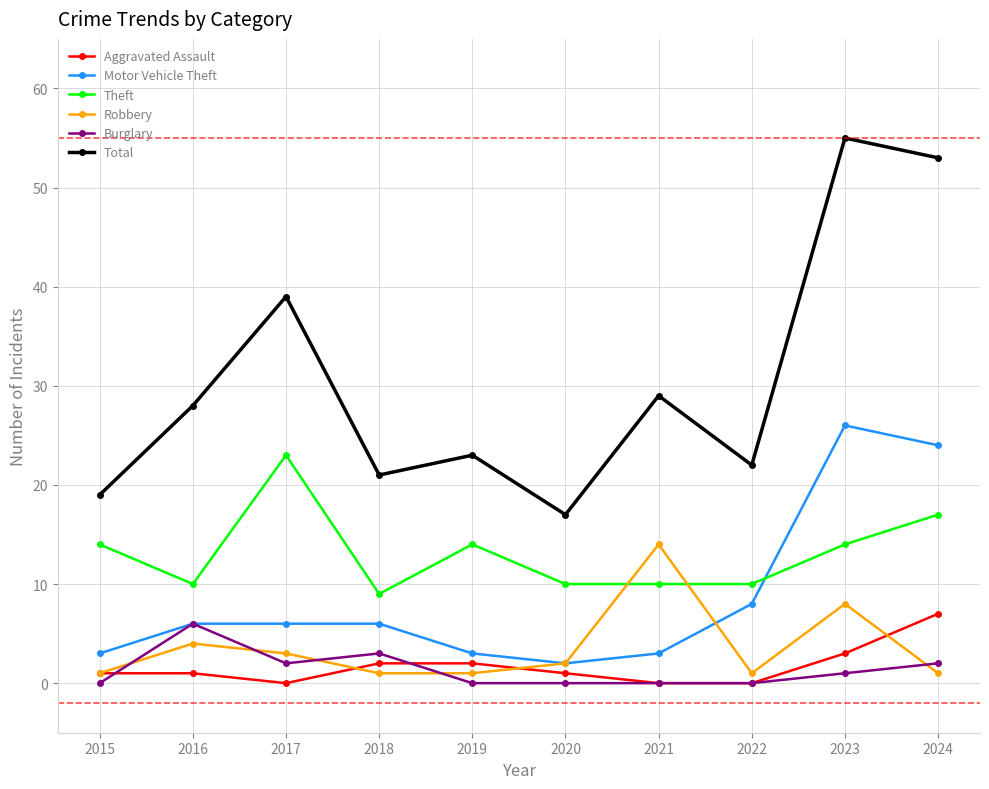

What is the maximum value shown in the chart?

55